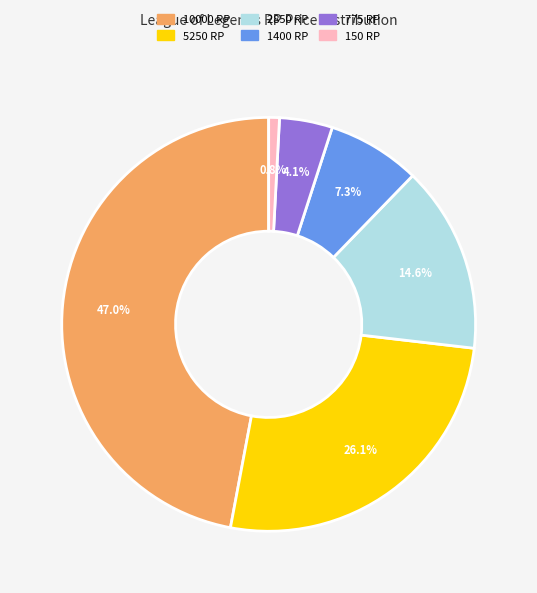

Which has a higher value, 150 RP or 10000 RP?

10000 RP